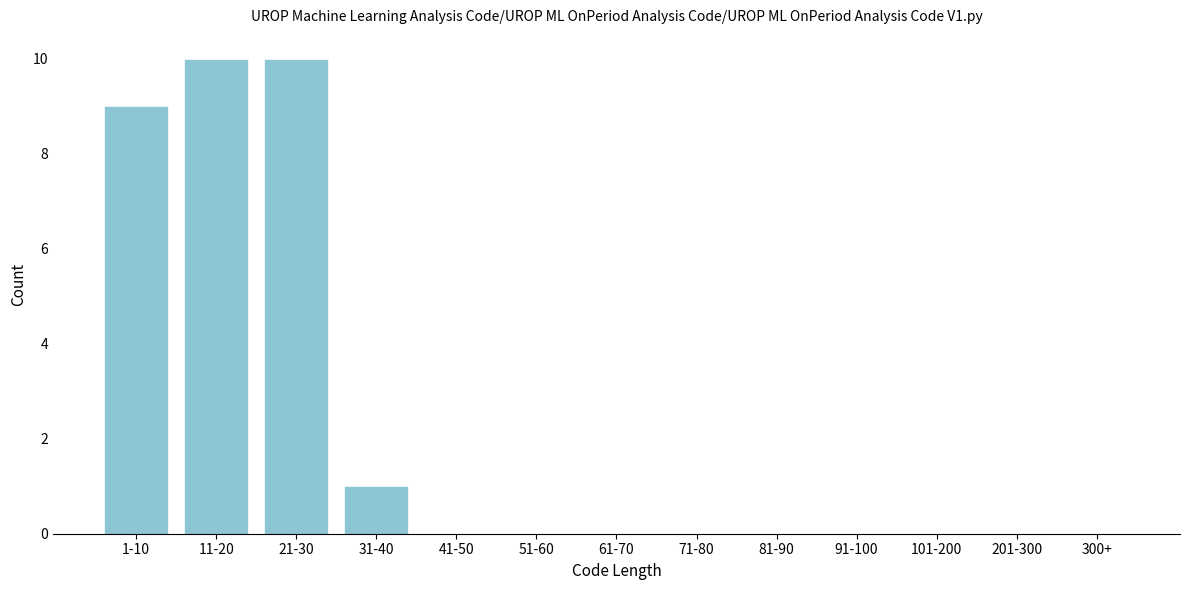

Reading left to right, list all the values displayed in this chart.

1-10=9	11-20=10	21-30=10	31-40=1	41-50=0	51-60=0	61-70=0	71-80=0	81-90=0	91-100=0	101-200=0	201-300=0	300+=0